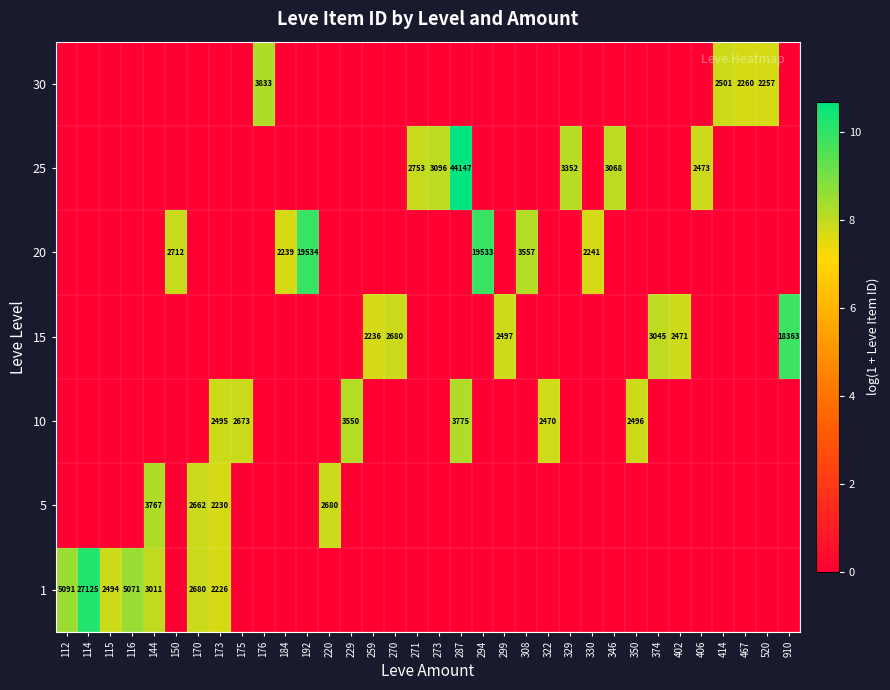

Count the row_2 values in the range 0 to 1.

28